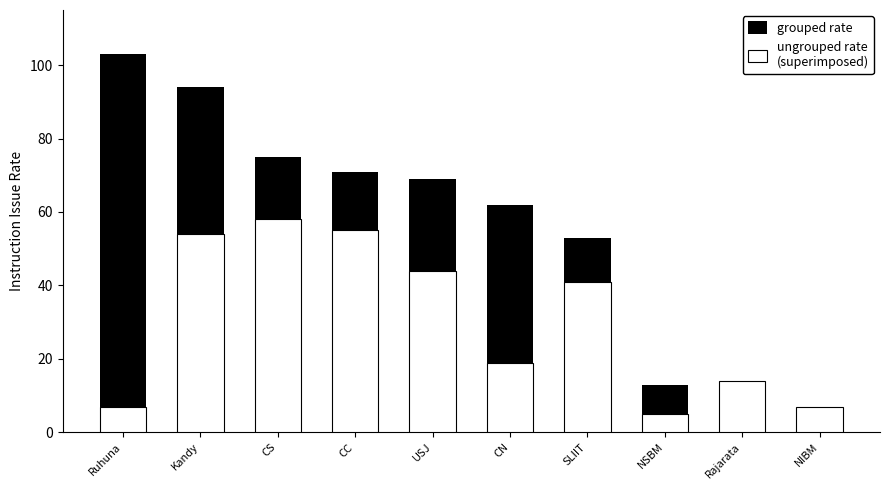

How many bars are there in each group?

2